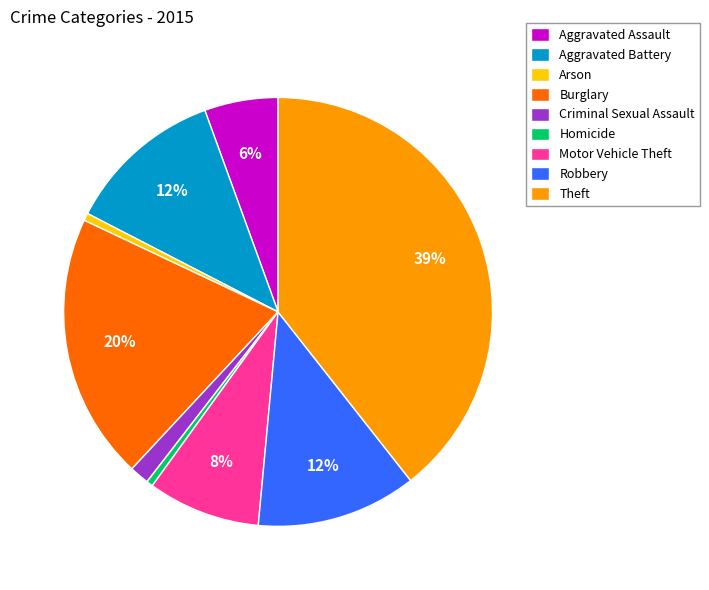

Which has a higher value, Burglary or Motor Vehicle Theft?

Burglary